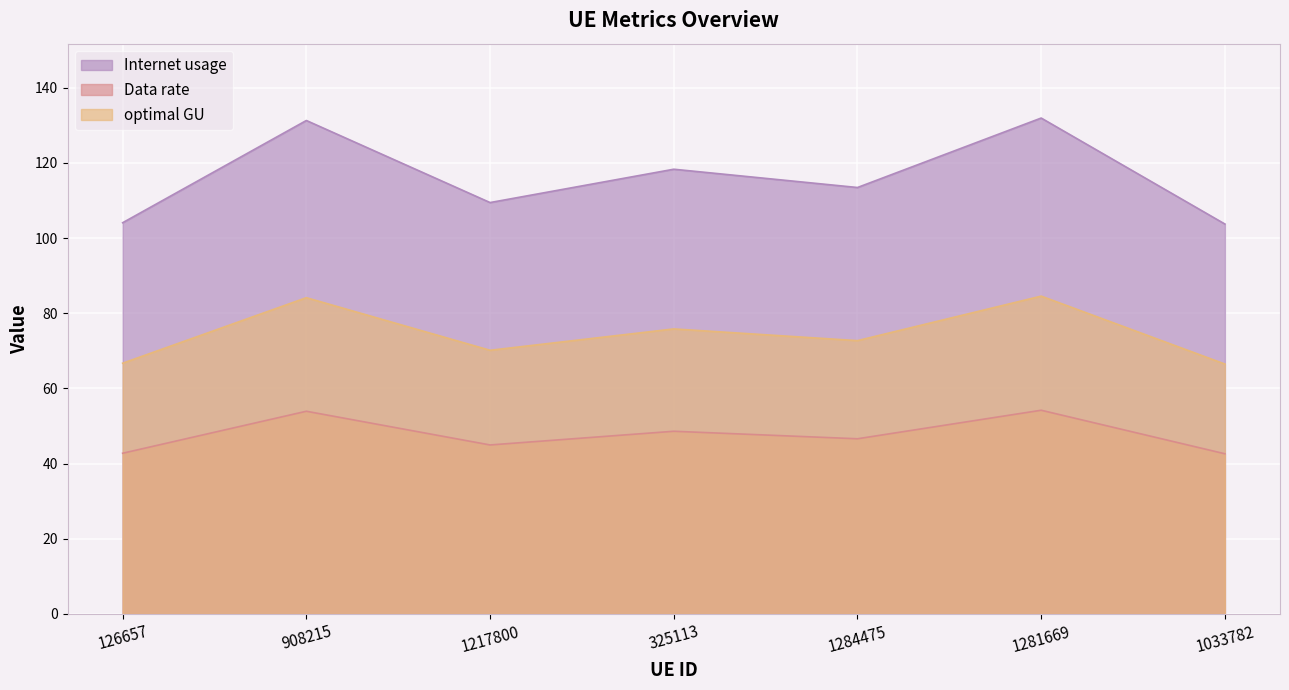

Is the value of Data rate at 325113 greater than the value of optimal GU at 325113?

No